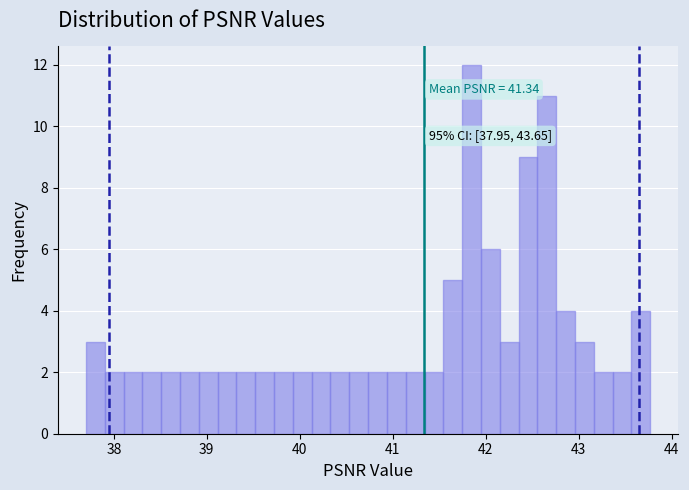

Read against the x-axis, roughly where is the centre of the tallest bar?

41.8